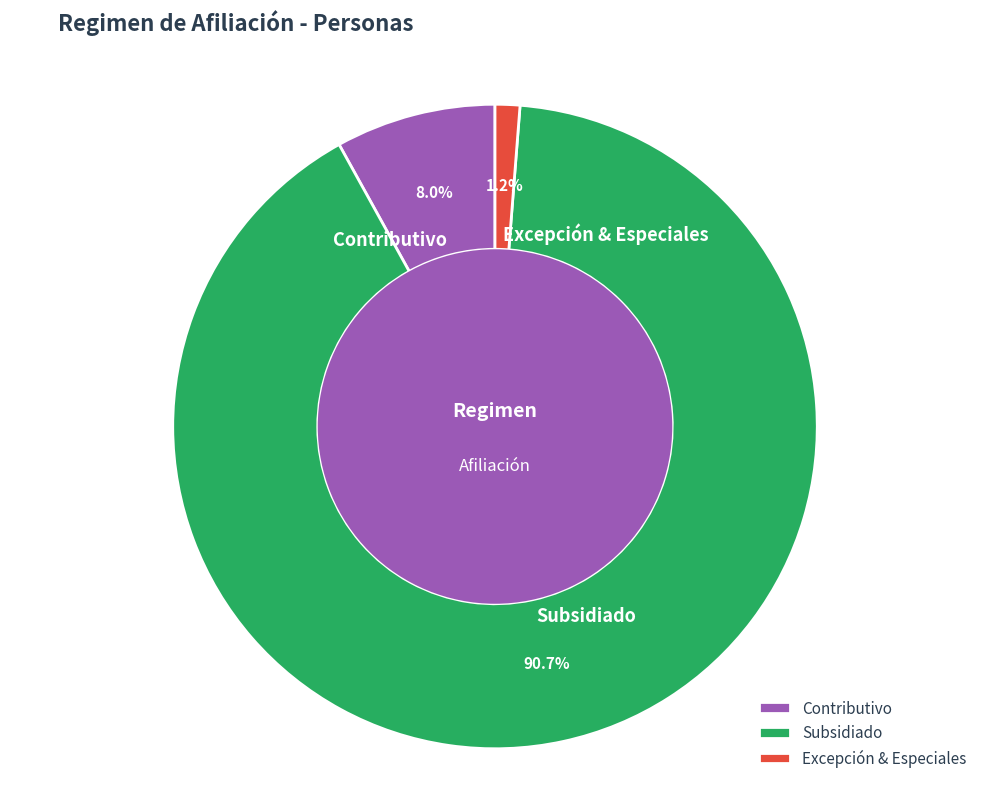

How many segments does this pie chart have?

3